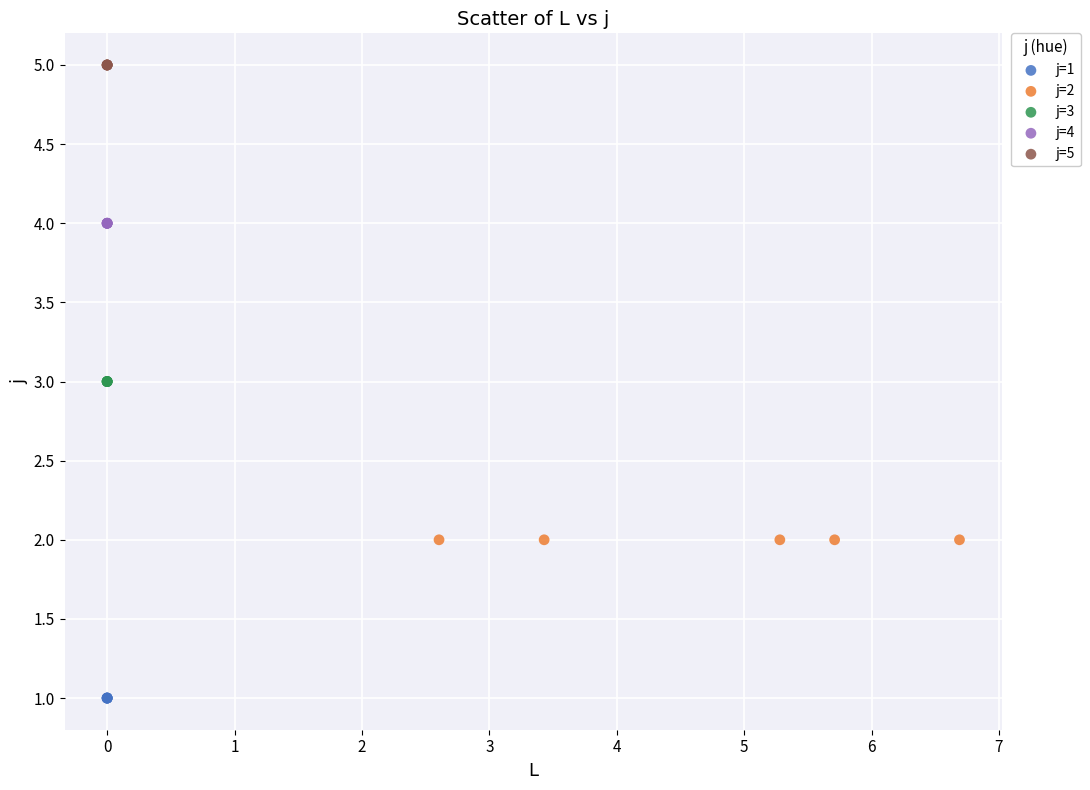

Which series reaches the maximum Y coordinate?

j=5